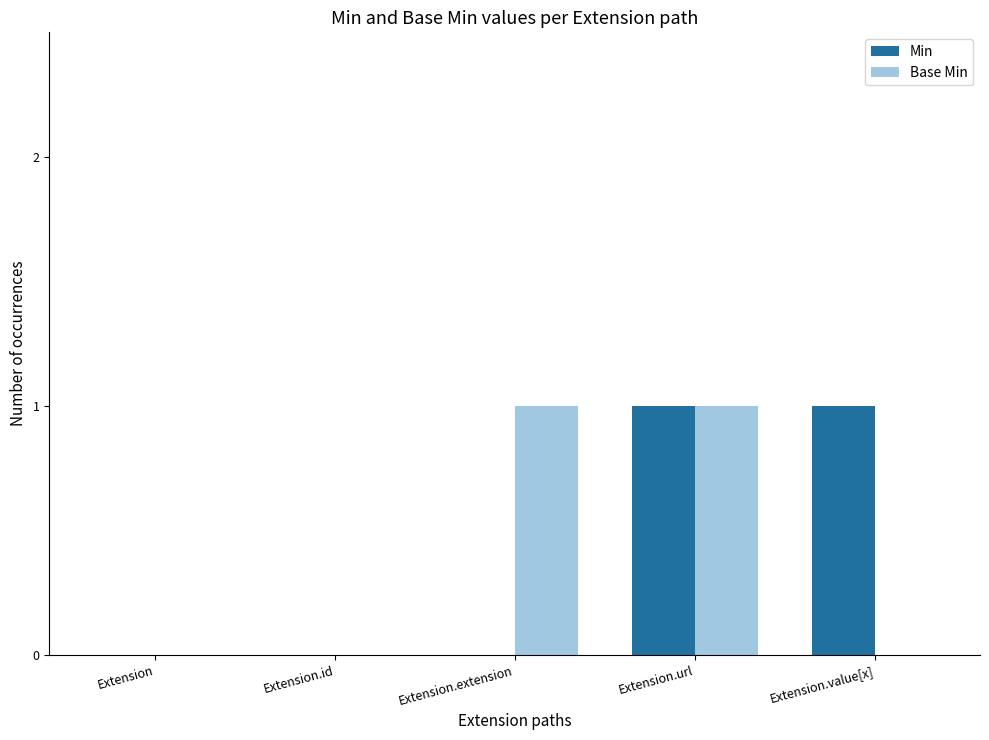

Is the value of Min at Extension greater than the value of Base Min at Extension.extension?

No